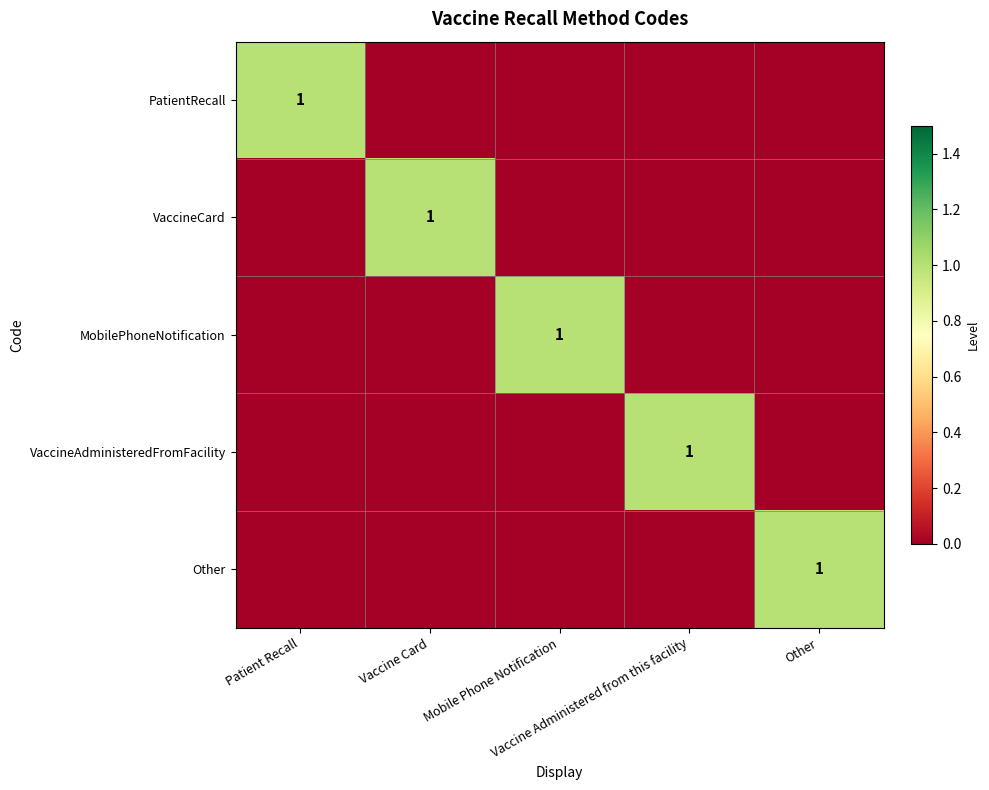

Which category has the lowest value in the VaccineAdministeredFromFacility series?

Patient Recall